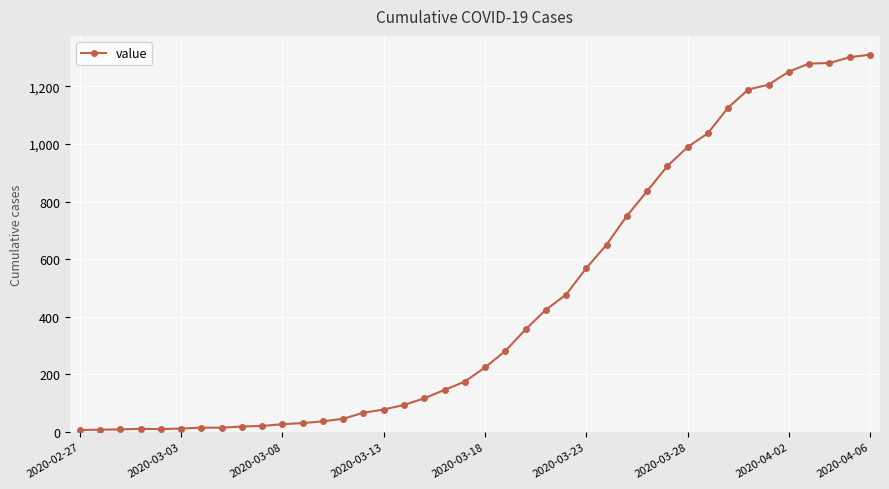

What is the greatest value displayed?

1310